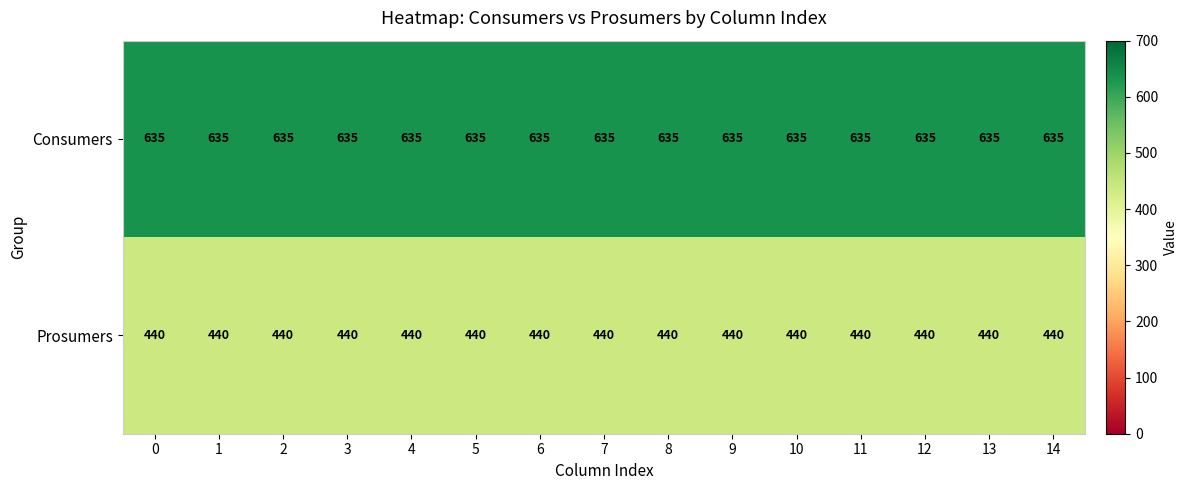

What is the average value of the Prosumers series?

440